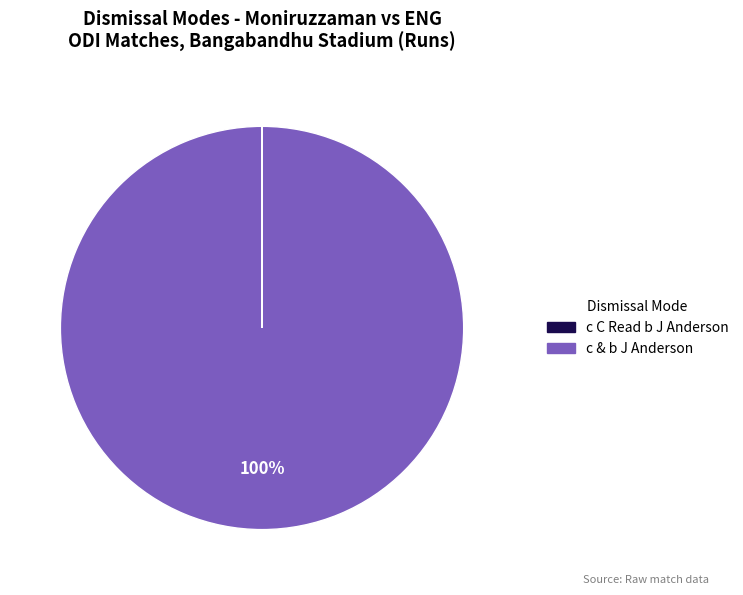

To the nearest percent, what is the difference between the largest and smallest slice percentages?

100%